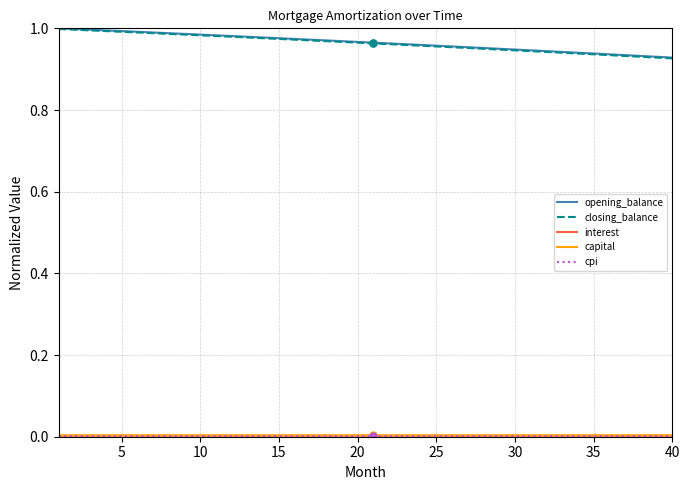

Which series has the widest spread of values?

closing_balance